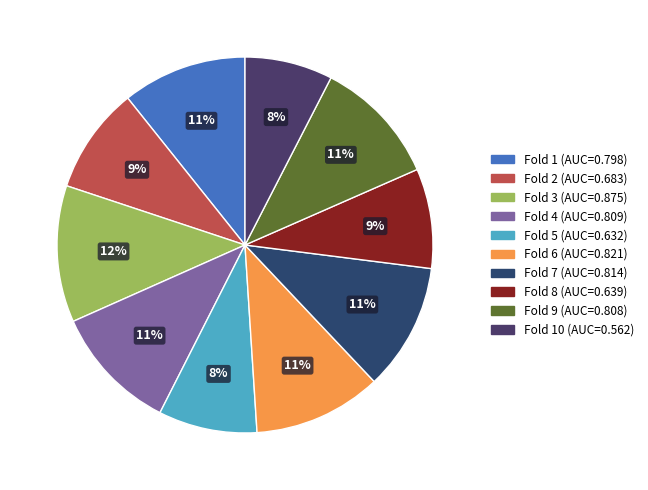

How many segments does this pie chart have?

10